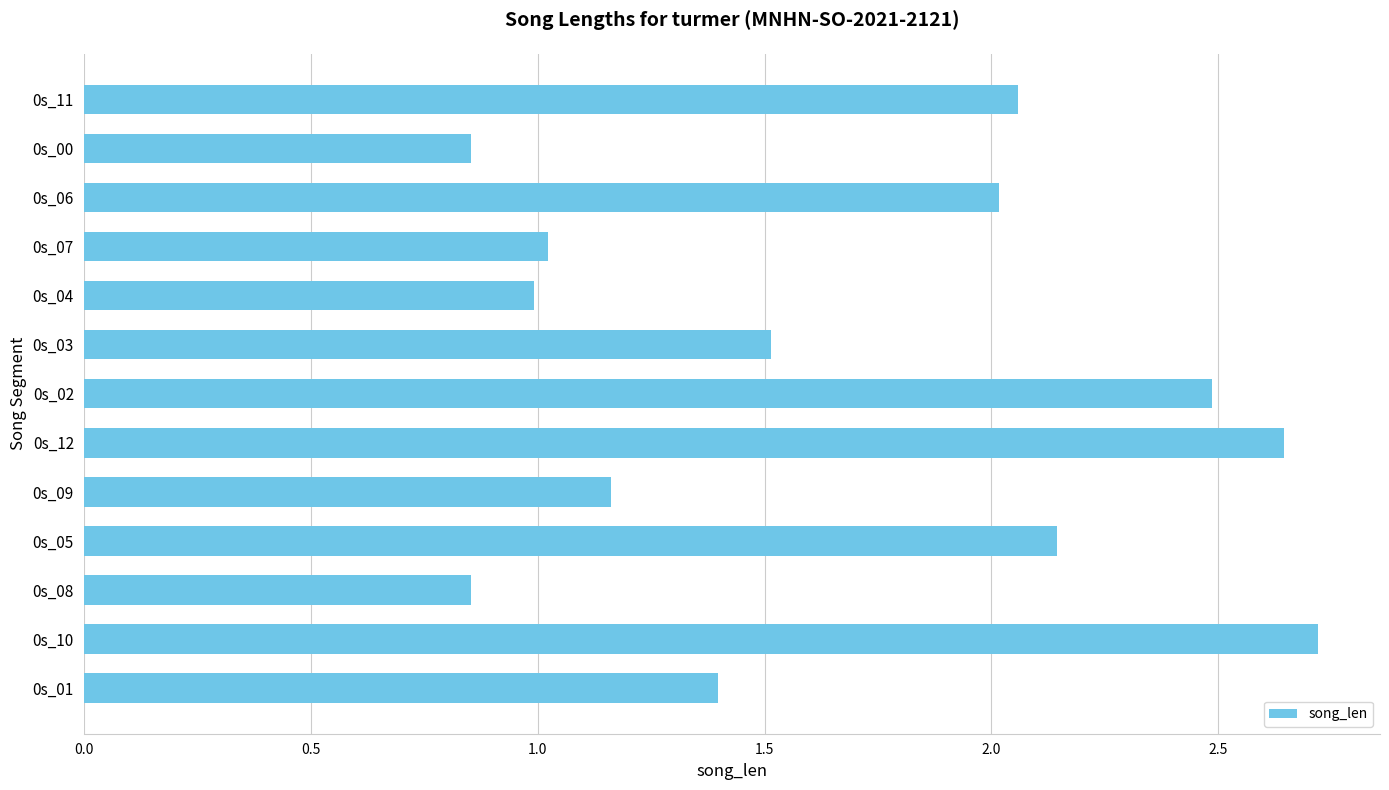

Are the bars grouped side by side (vs. stacked)?

No